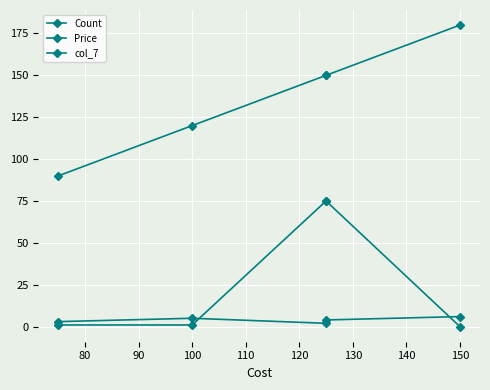

List the series in order of their overall mean, lowest first.

Count, col_7, Price